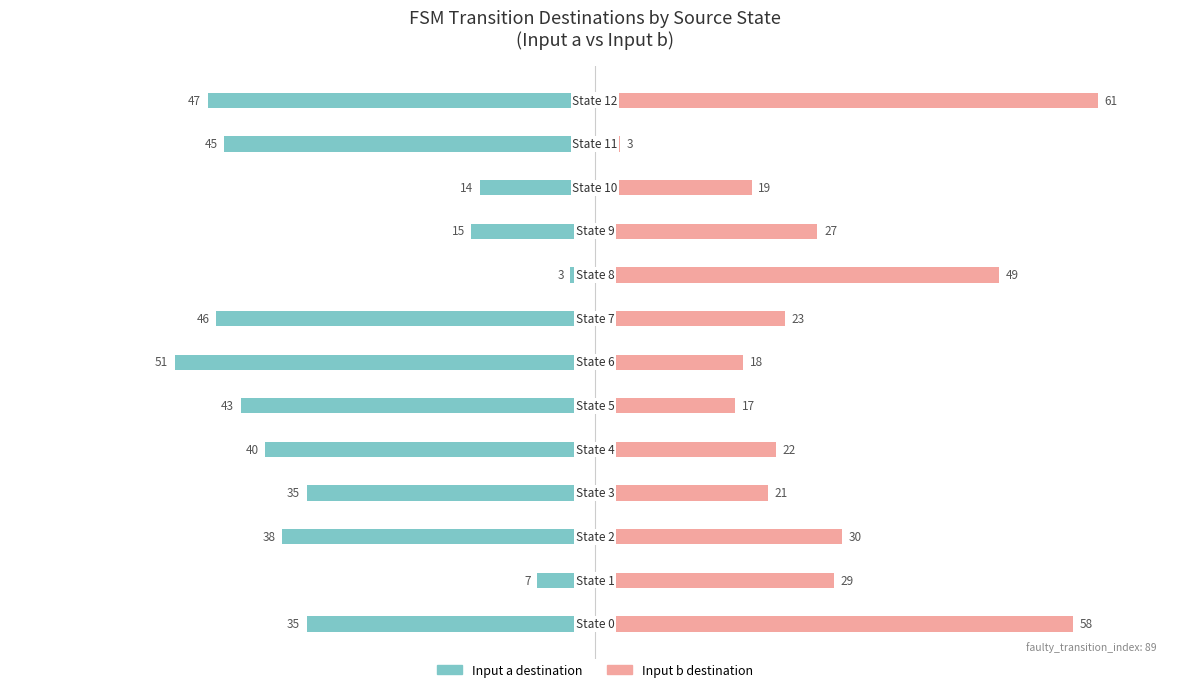

How many bars are there in total?

26